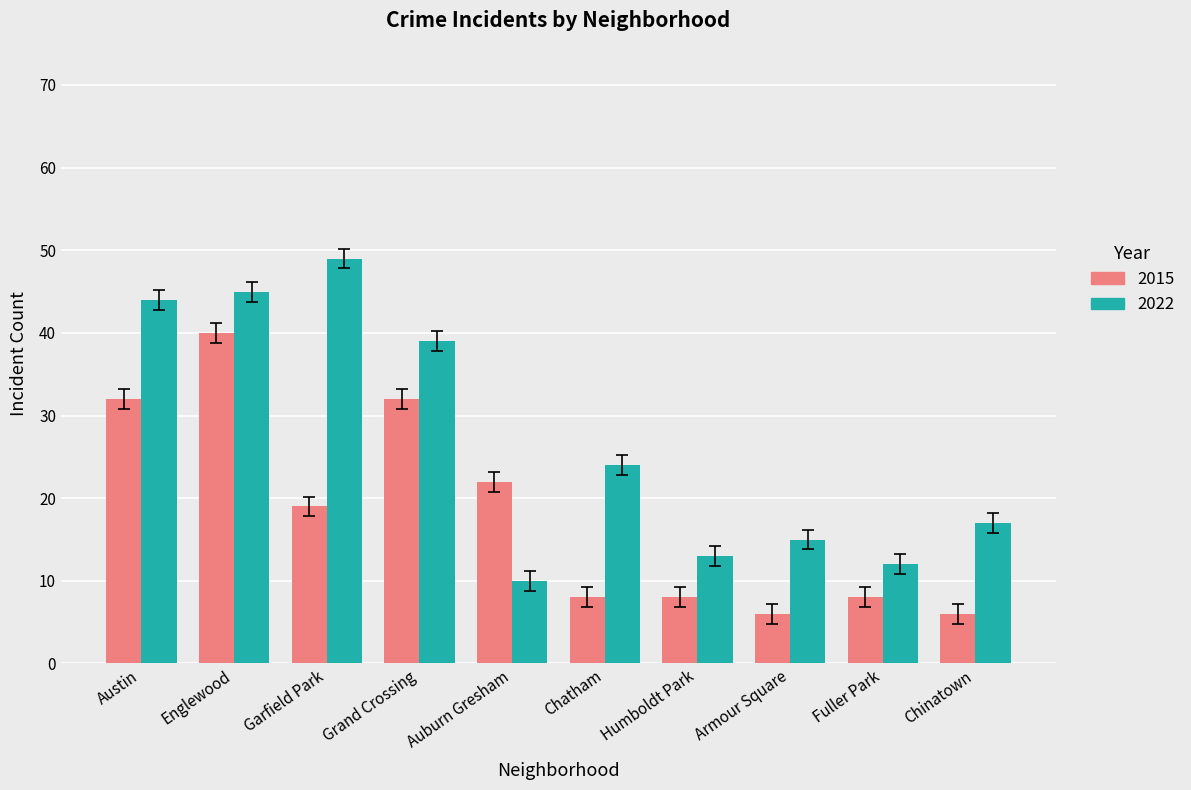

How many series are shown in this chart?

2